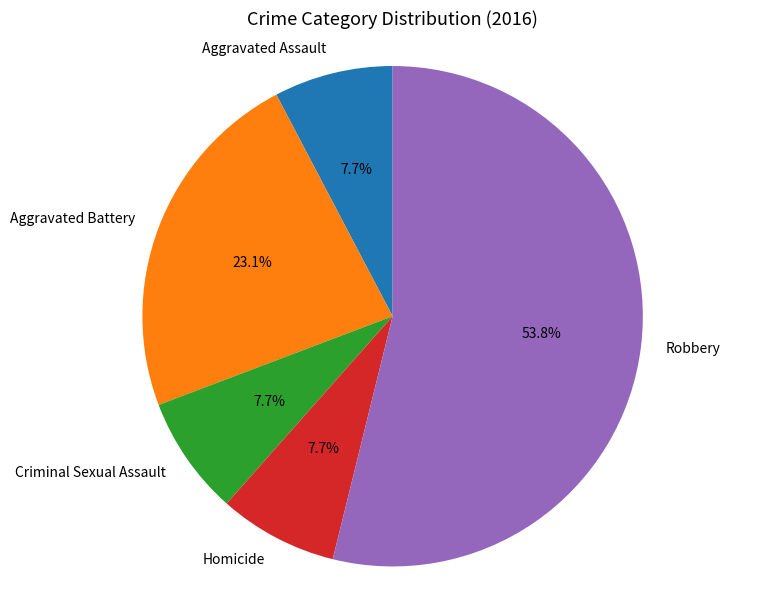

Is it true that Criminal Sexual Assault is 20% of the pie?

False